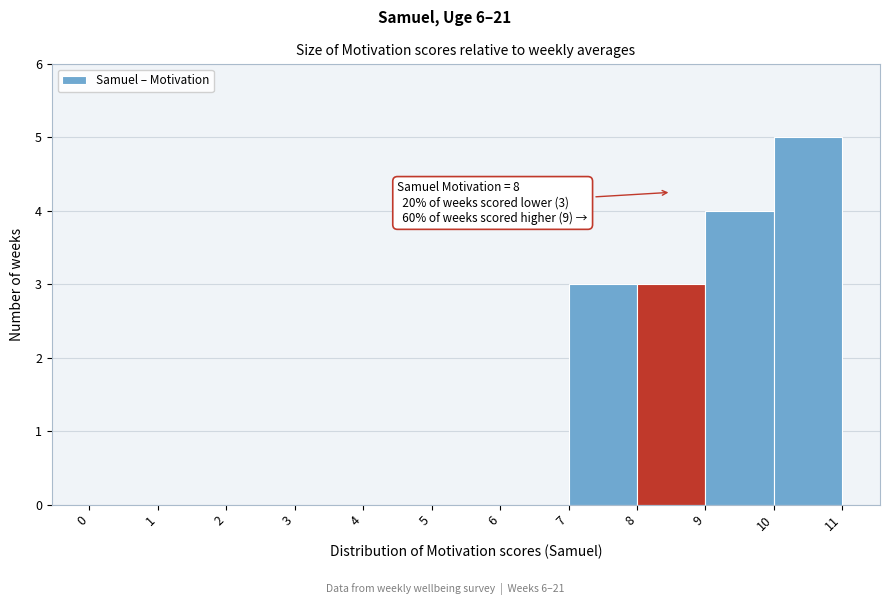

Over which range of the x-axis is the bar tallest?

10 to 11